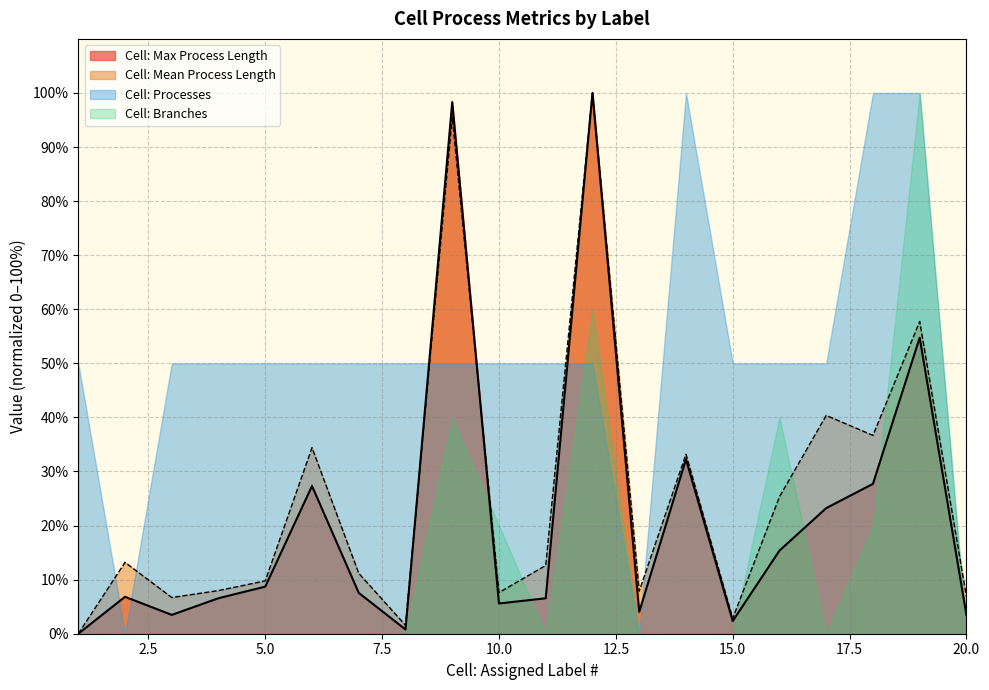

What is the greatest value displayed?

100.0